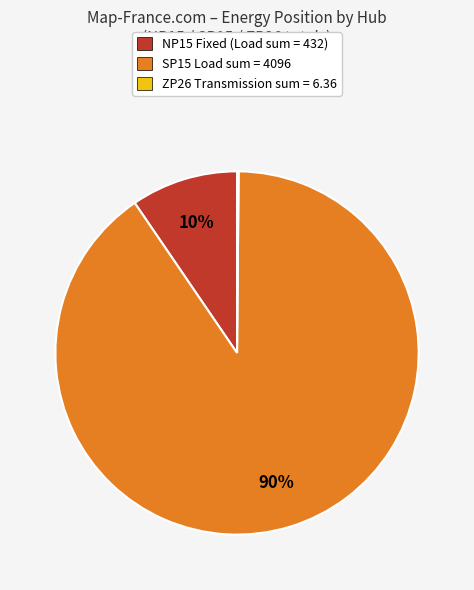

To the nearest percent, what portion does SP15 represent?

90%